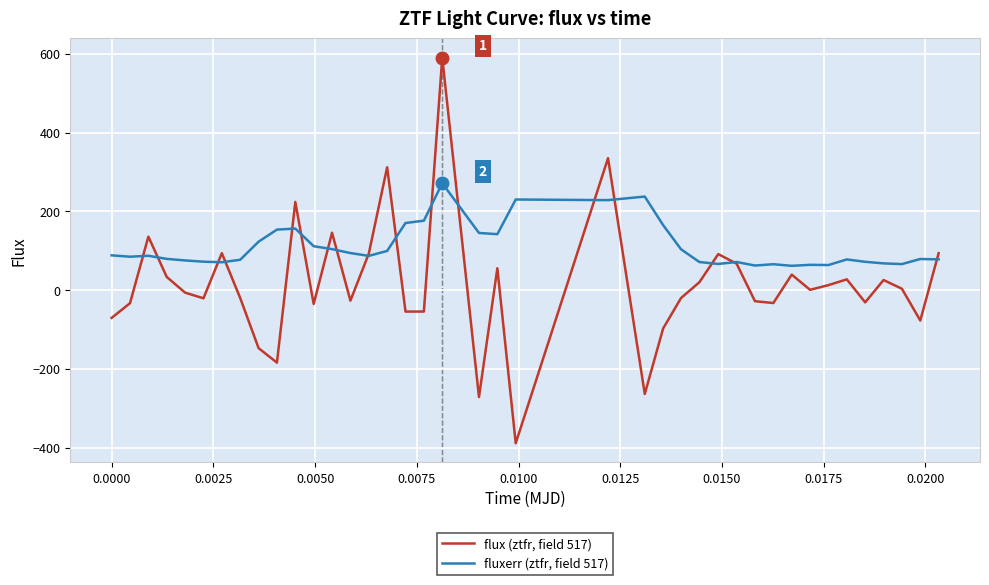

What is the highest value of the flux (ztfr, field 517) series?

589.9